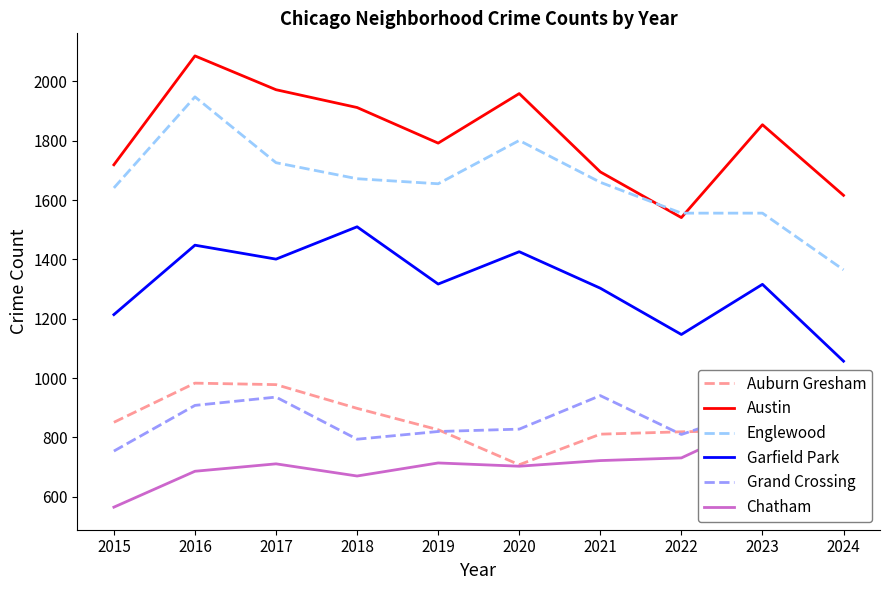

List the series in order of their peak value, lowest first.

Chatham, Grand Crossing, Auburn Gresham, Garfield Park, Englewood, Austin